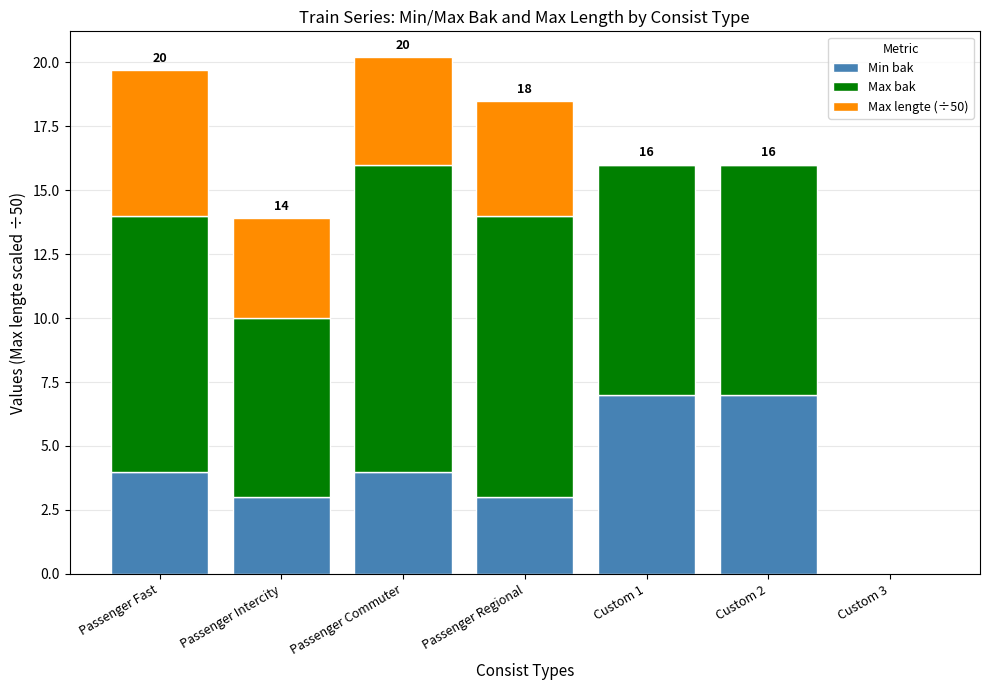

How many data points does each series have?

7